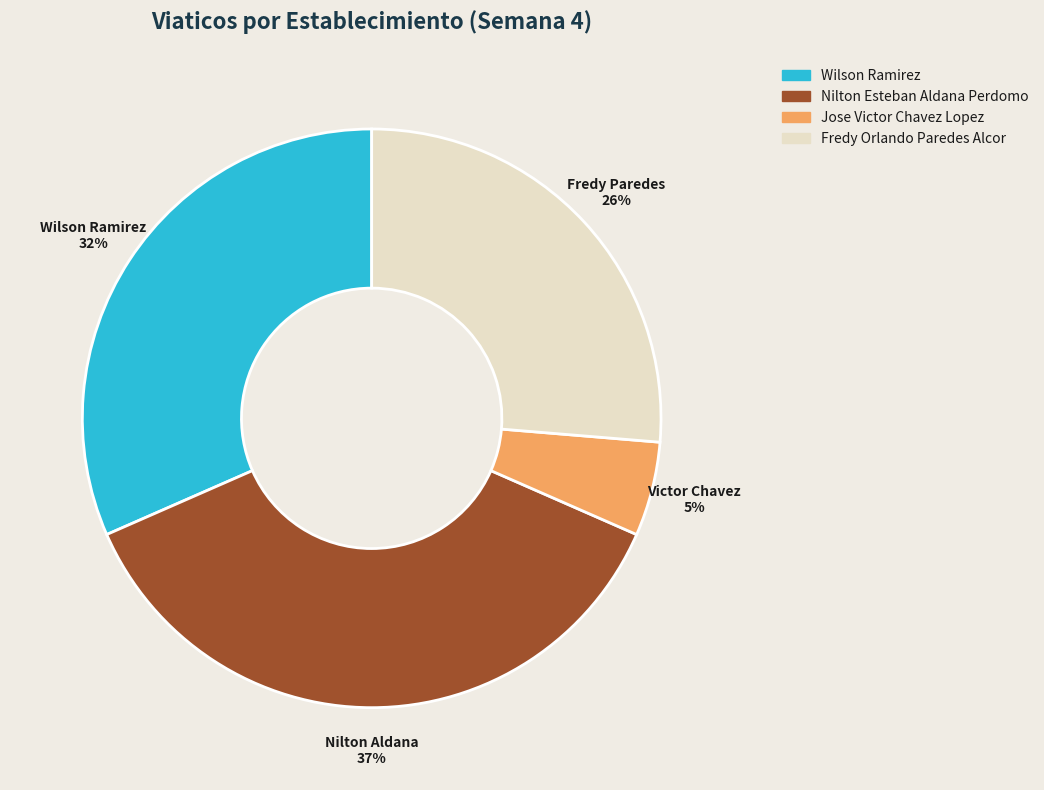

To the nearest percent, what is the difference between the Nilton Esteban Aldana Perdomo and Wilson Ramirez slice percentages?

5%